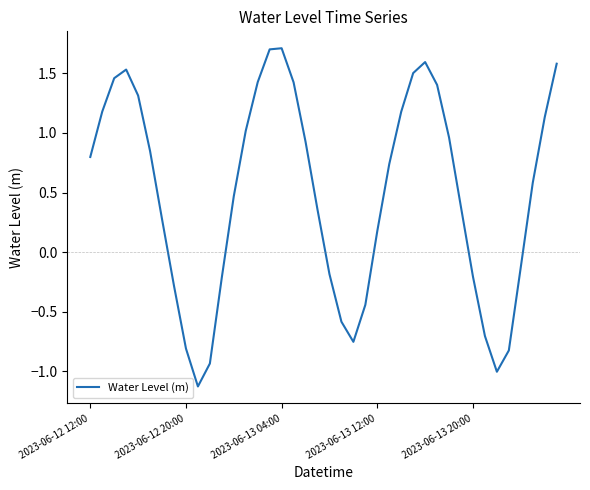

What is the minimum value shown in the chart?

-1.1